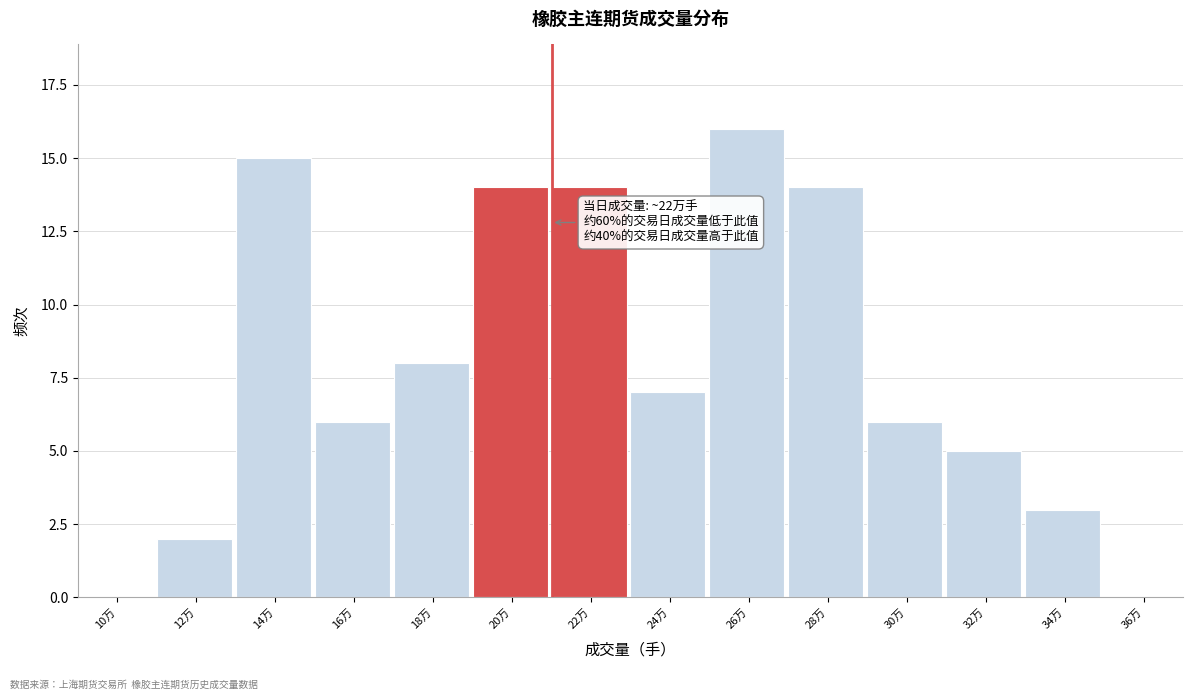

Reading left to right, extract all data points from this chart.

10万=0	12万=2	14万=15	16万=6	18万=8	20万=14	22万=14	24万=7	26万=16	28万=14	30万=6	32万=5	34万=3	36万=0